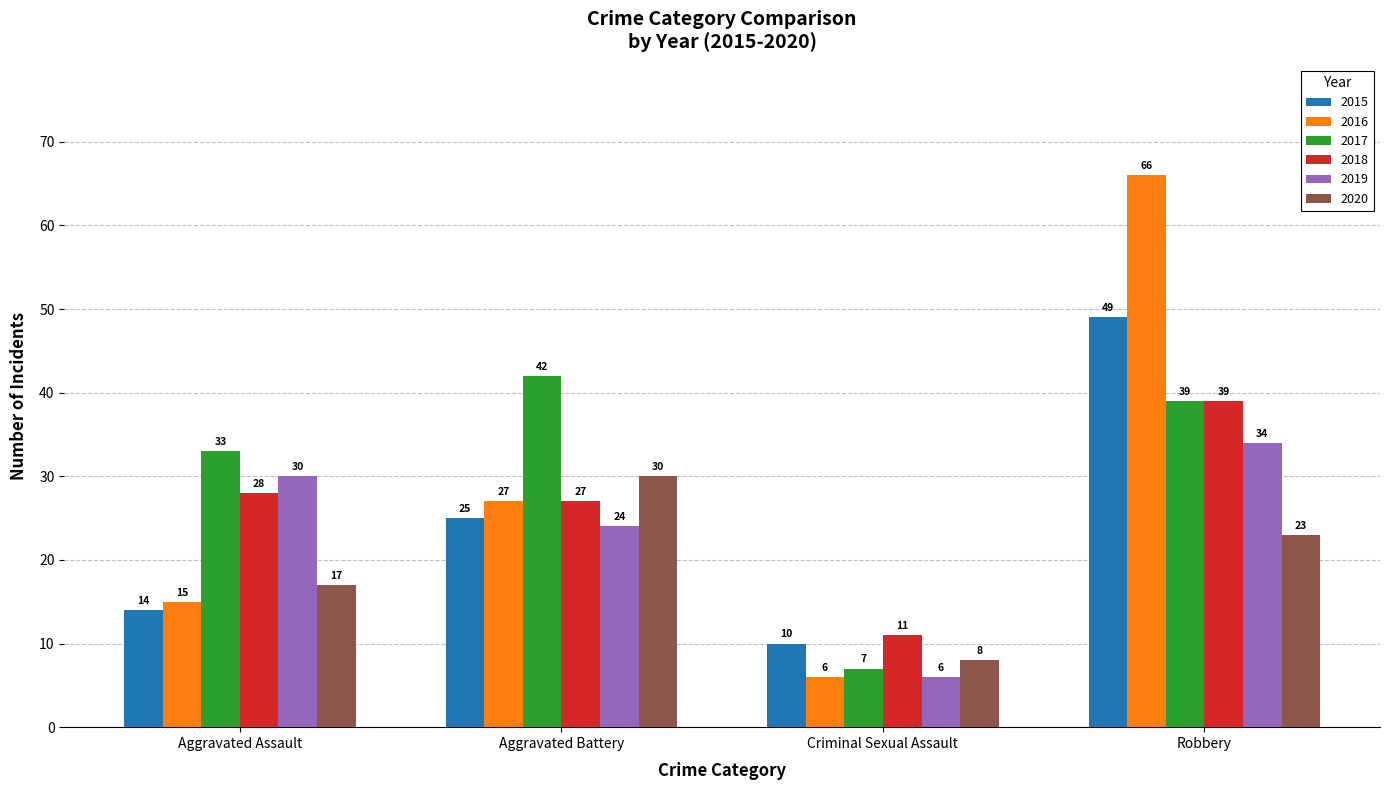

What is the label of the 3rd bar from the right?

Aggravated Battery